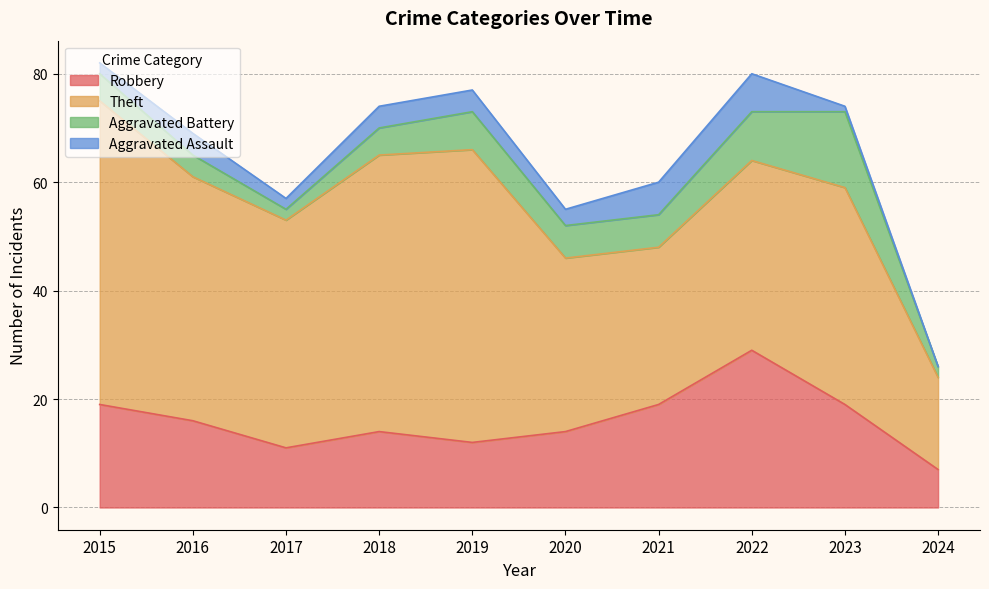

True or false: Theft has more than 0 interior local peaks.

True